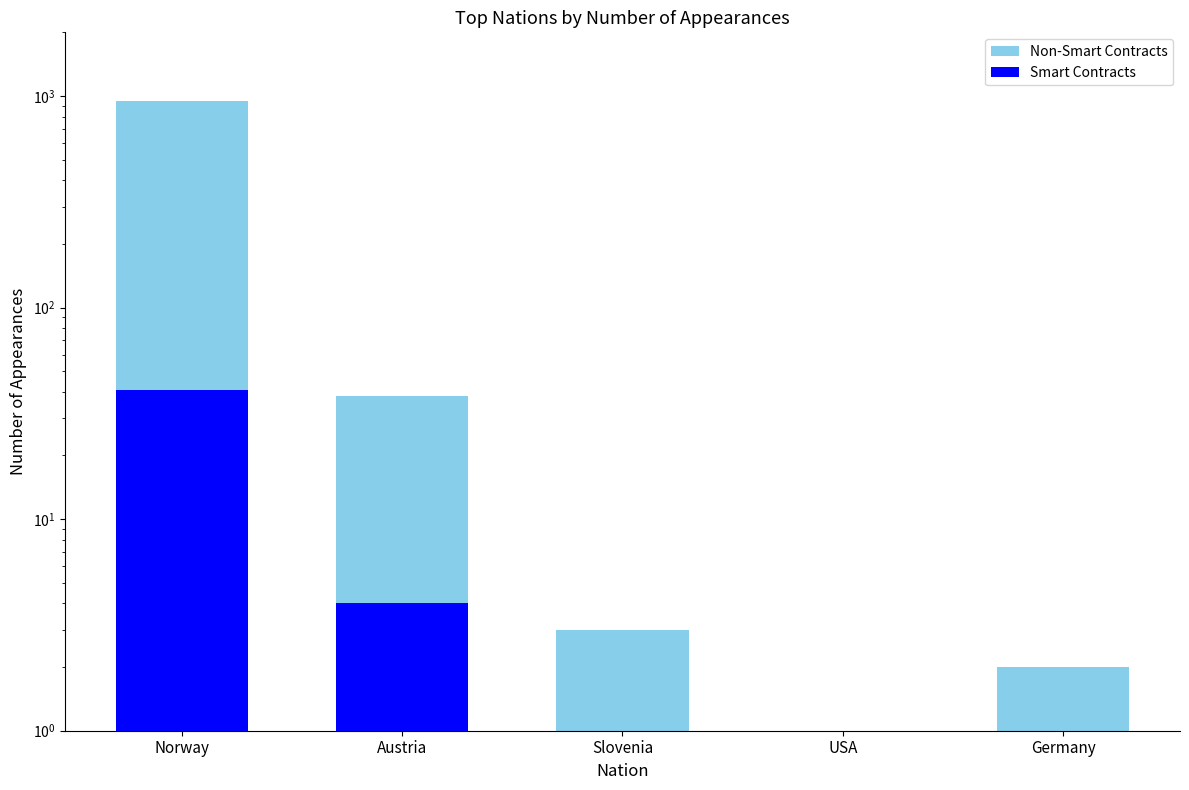

Rank the categories by Smart Contracts value from highest to lowest.

Norway, Austria, Slovenia, USA, Germany